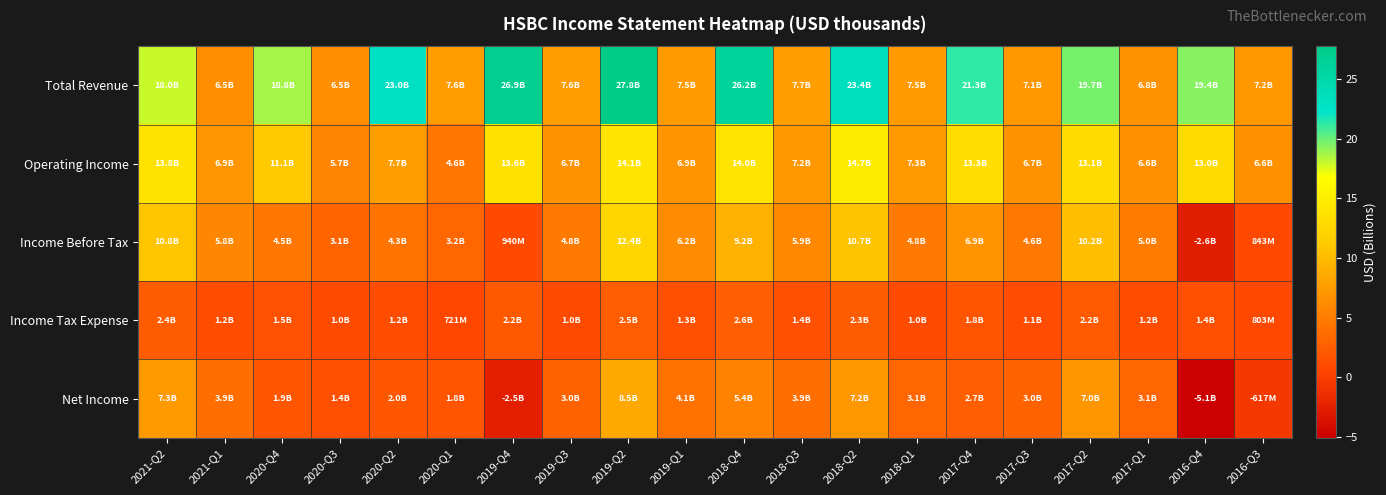

Reading right to left, list all the values displayed in this chart.

Total Revenue: 2016-Q3=7.2	2016-Q4=19.4	2017-Q1=6.8	2017-Q2=19.7	2017-Q3=7.1	2017-Q4=21.3	2018-Q1=7.5	2018-Q2=23.4	2018-Q3=7.7	2018-Q4=26.2	2019-Q1=7.5	2019-Q2=27.8	2019-Q3=7.6	2019-Q4=26.9	2020-Q1=7.6	2020-Q2=23.0	2020-Q3=6.5	2020-Q4=18.8	2021-Q1=6.5	2021-Q2=18.0
Operating Income: 2016-Q3=6.6	2016-Q4=13.0	2017-Q1=6.6	2017-Q2=13.1	2017-Q3=6.7	2017-Q4=13.3	2018-Q1=7.3	2018-Q2=14.7	2018-Q3=7.2	2018-Q4=14.0	2019-Q1=6.9	2019-Q2=14.1	2019-Q3=6.7	2019-Q4=13.6	2020-Q1=4.6	2020-Q2=7.7	2020-Q3=5.7	2020-Q4=11.1	2021-Q1=6.9	2021-Q2=13.8
Income Before Tax: 2016-Q3=0.8	2016-Q4=-2.6	2017-Q1=5.0	2017-Q2=10.2	2017-Q3=4.6	2017-Q4=6.9	2018-Q1=4.8	2018-Q2=10.7	2018-Q3=5.9	2018-Q4=9.2	2019-Q1=6.2	2019-Q2=12.4	2019-Q3=4.8	2019-Q4=0.9	2020-Q1=3.2	2020-Q2=4.3	2020-Q3=3.1	2020-Q4=4.5	2021-Q1=5.8	2021-Q2=10.8
Income Tax Expense: 2016-Q3=0.8	2016-Q4=1.4	2017-Q1=1.2	2017-Q2=2.2	2017-Q3=1.1	2017-Q4=1.8	2018-Q1=1.0	2018-Q2=2.3	2018-Q3=1.4	2018-Q4=2.6	2019-Q1=1.3	2019-Q2=2.5	2019-Q3=1.0	2019-Q4=2.2	2020-Q1=0.7	2020-Q2=1.2	2020-Q3=1.0	2020-Q4=1.5	2021-Q1=1.2	2021-Q2=2.4
Net Income: 2016-Q3=-0.6	2016-Q4=-5.1	2017-Q1=3.1	2017-Q2=7.0	2017-Q3=3.0	2017-Q4=2.7	2018-Q1=3.1	2018-Q2=7.2	2018-Q3=3.9	2018-Q4=5.4	2019-Q1=4.1	2019-Q2=8.5	2019-Q3=3.0	2019-Q4=-2.5	2020-Q1=1.8	2020-Q2=2.0	2020-Q3=1.4	2020-Q4=1.9	2021-Q1=3.9	2021-Q2=7.3